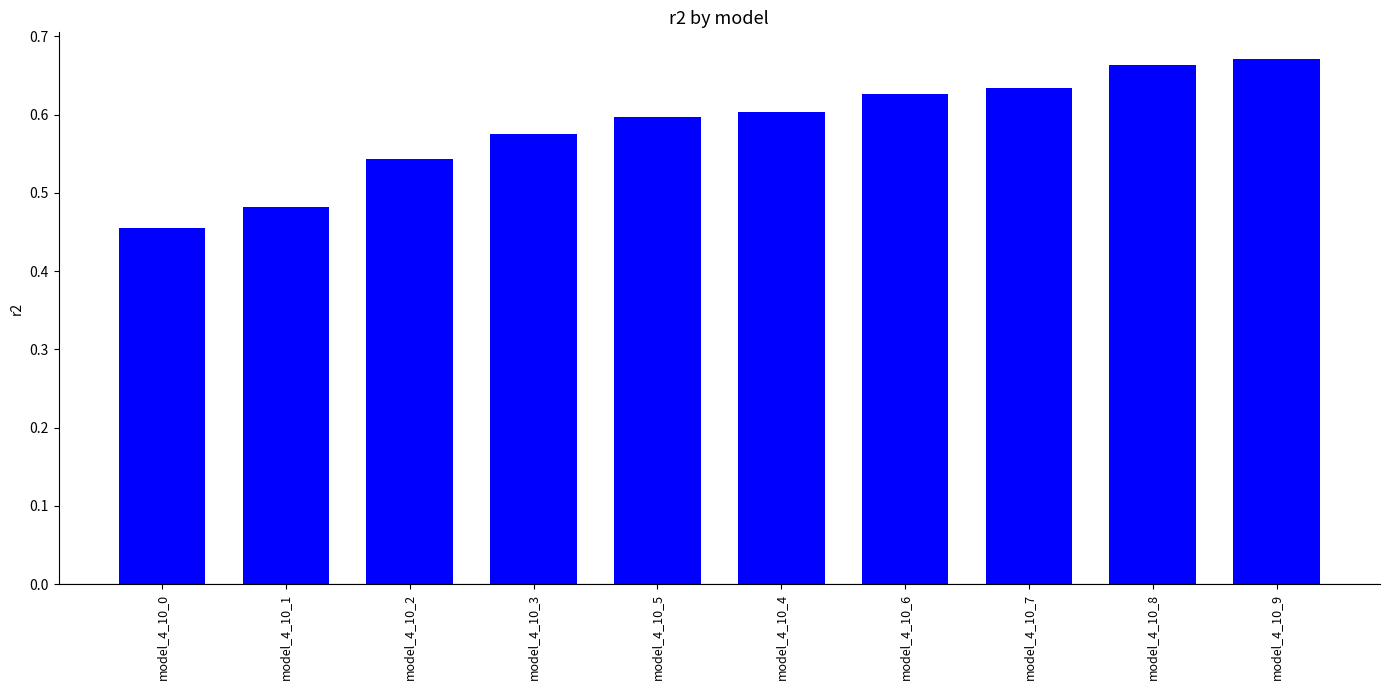

What is the sum of all values?

5.9